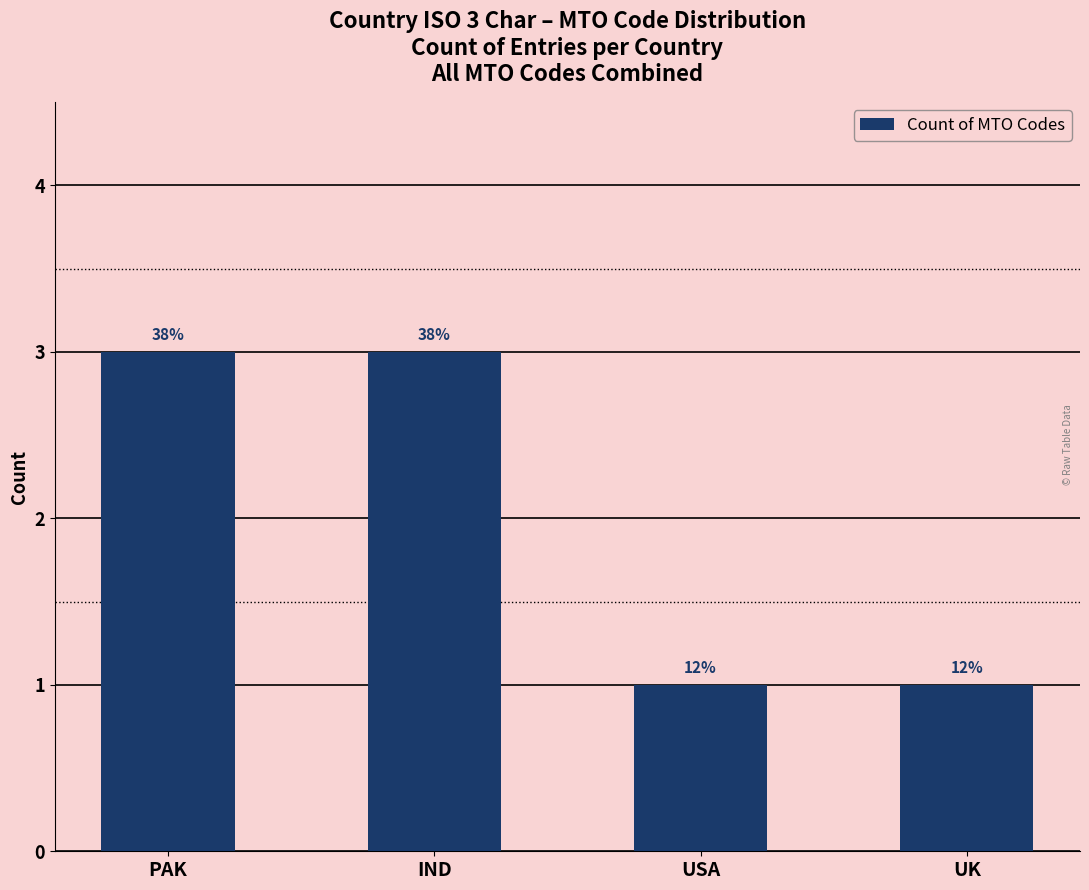

Does the chart contain any negative values?

No